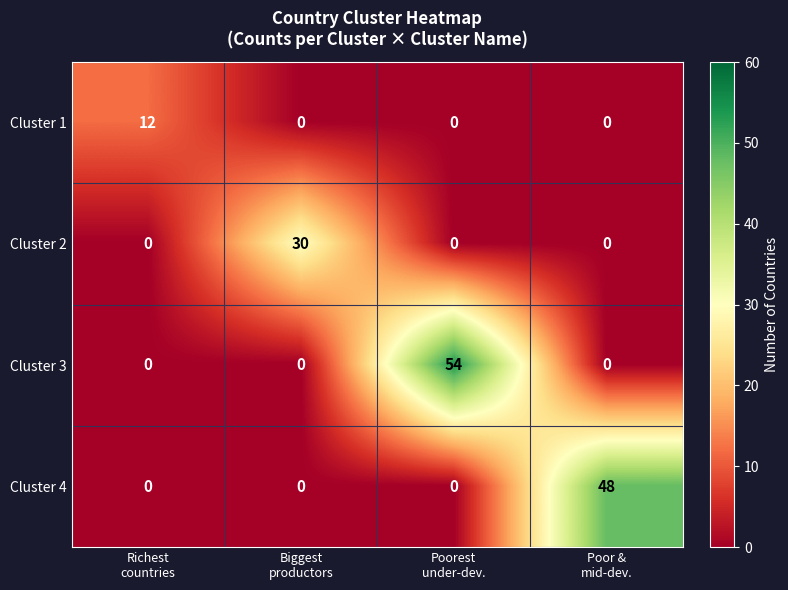

Count the Cluster 4 values in the range 0 to 48.

4